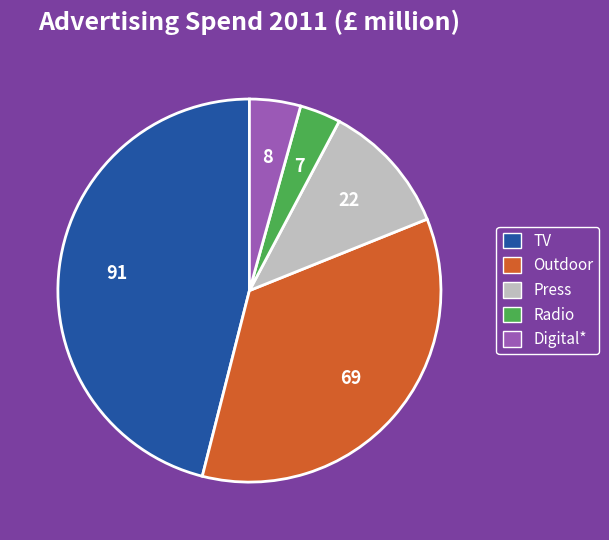

Rank the categories by value from highest to lowest.

TV, Outdoor, Press, Digital*, Radio